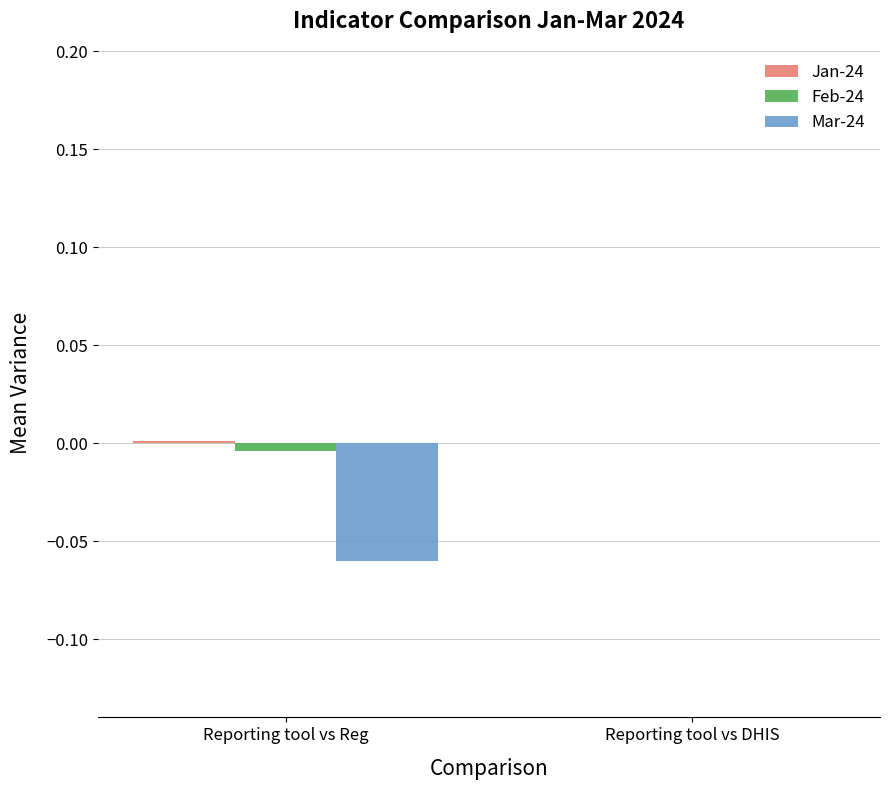

At which category is the sum across all series the highest?

Reporting tool vs DHIS